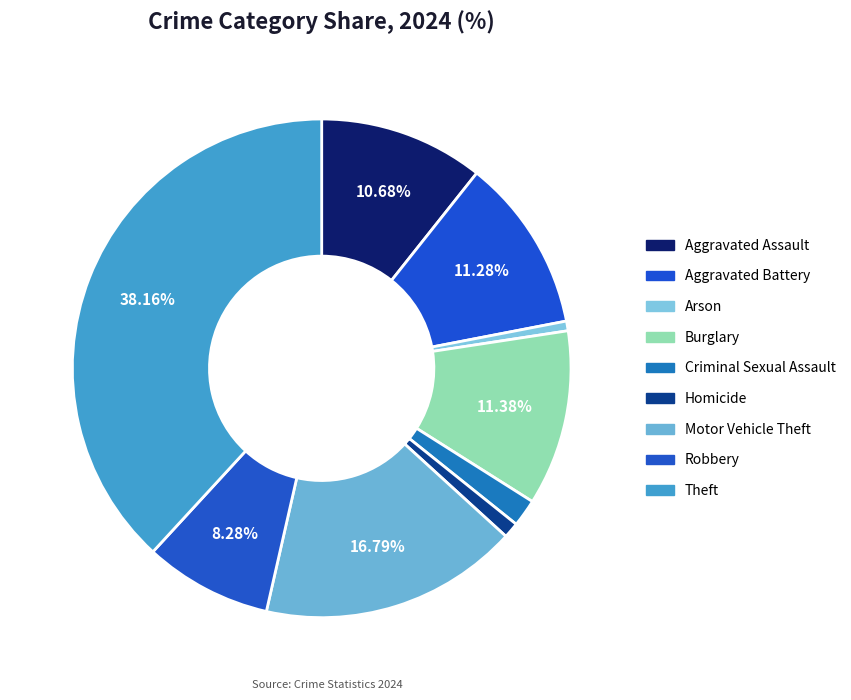

Count the number of slices in the pie.

9